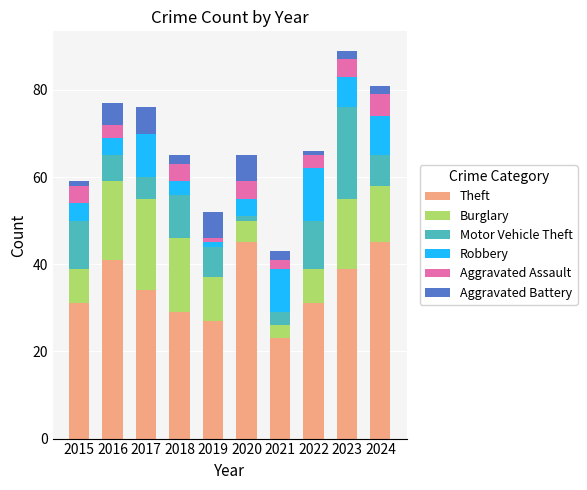

The value of Theft at 2018 is 29. True or false?

True